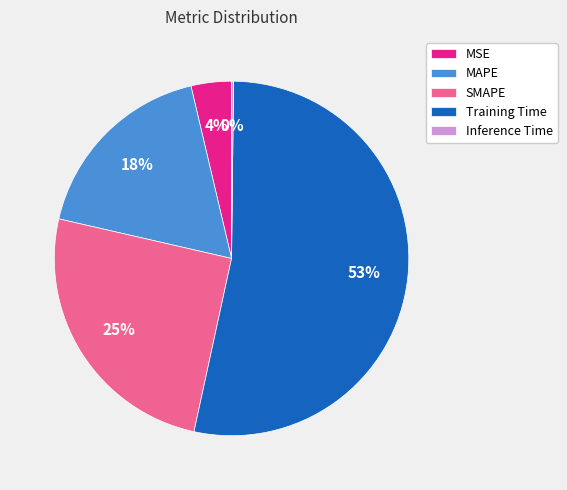

Is the sum of SMAPE and MAPE greater than half?

No